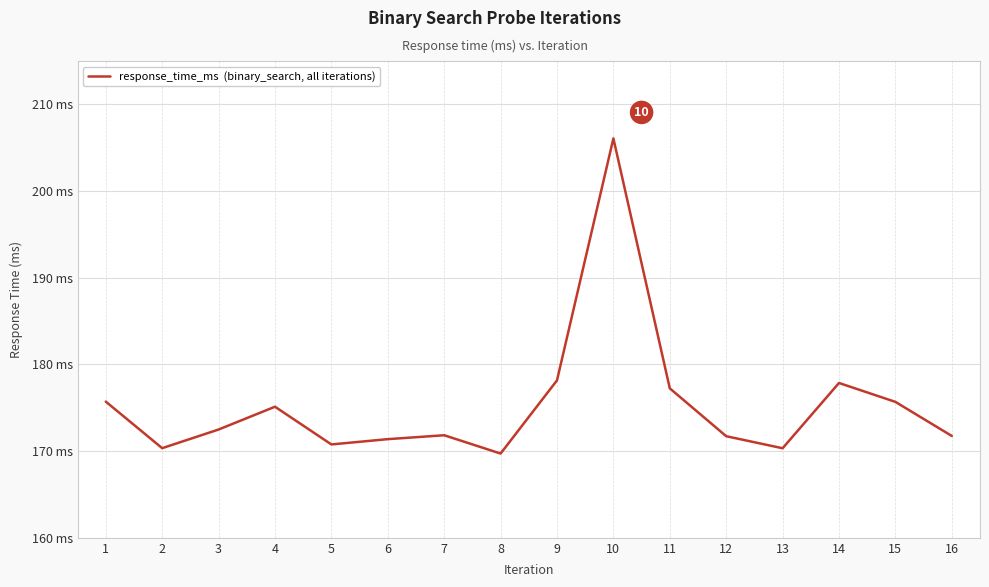

Does the chart have visible grid lines?

Yes